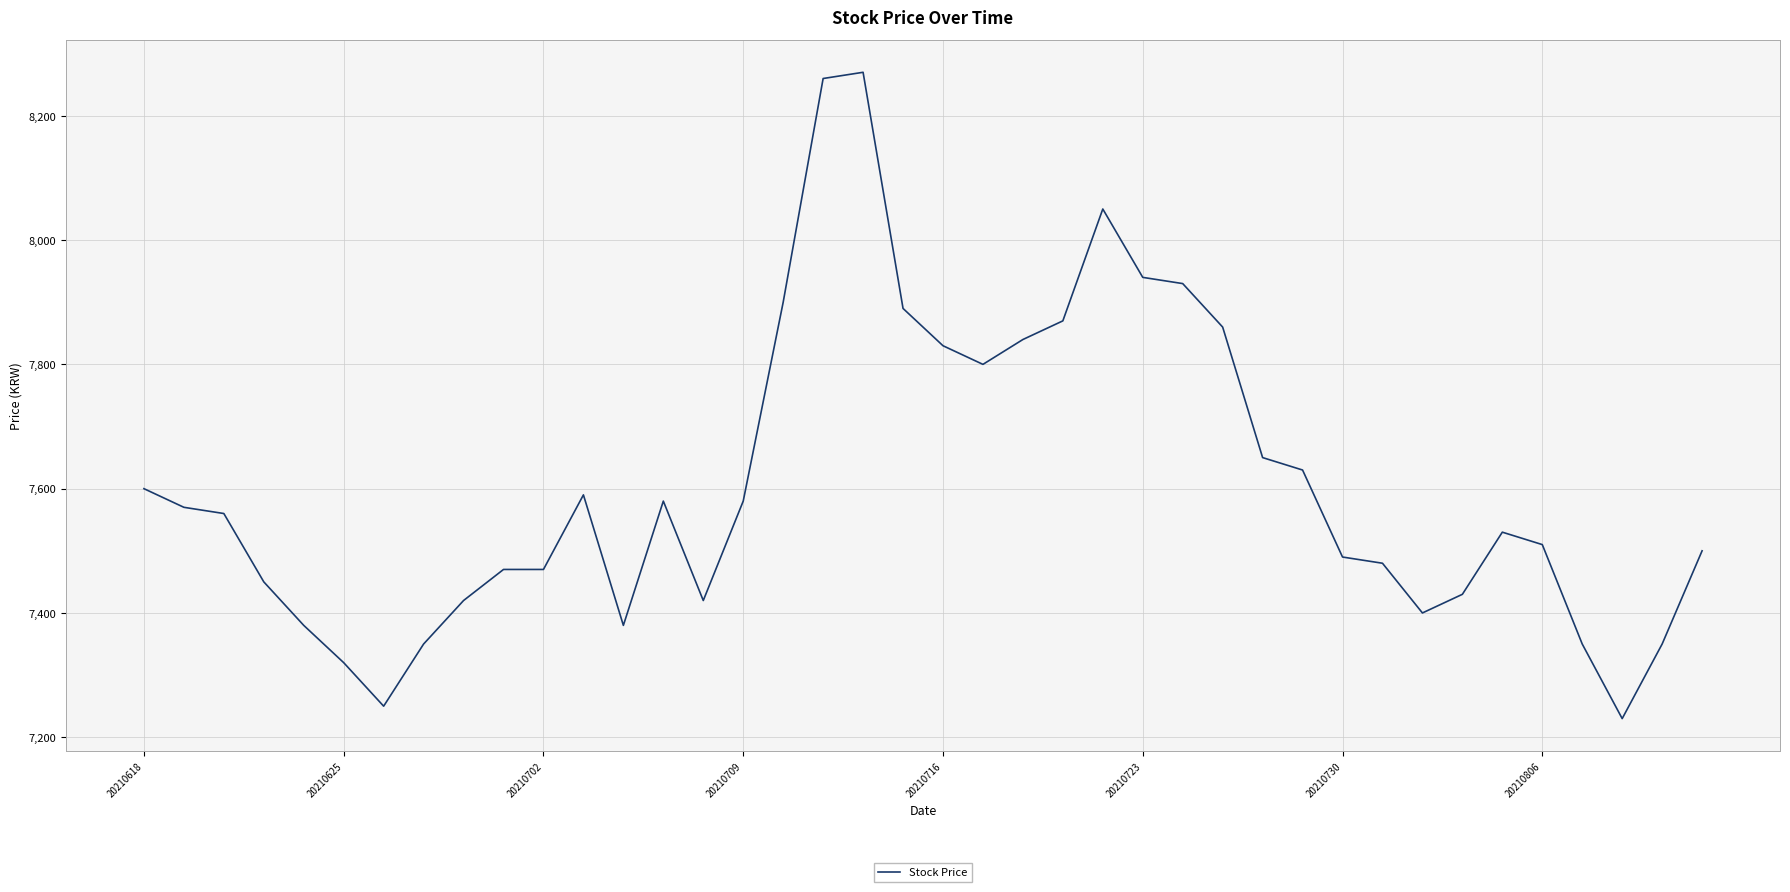

How many lines are shown in the chart?

1